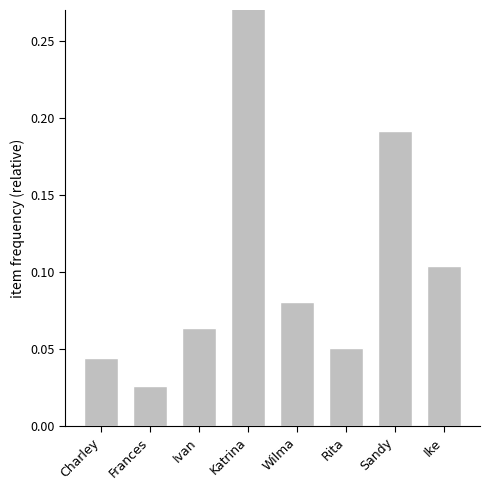

List the labels in order of value, smallest first.

Frances, Charley, Rita, Ivan, Wilma, Ike, Sandy, Katrina